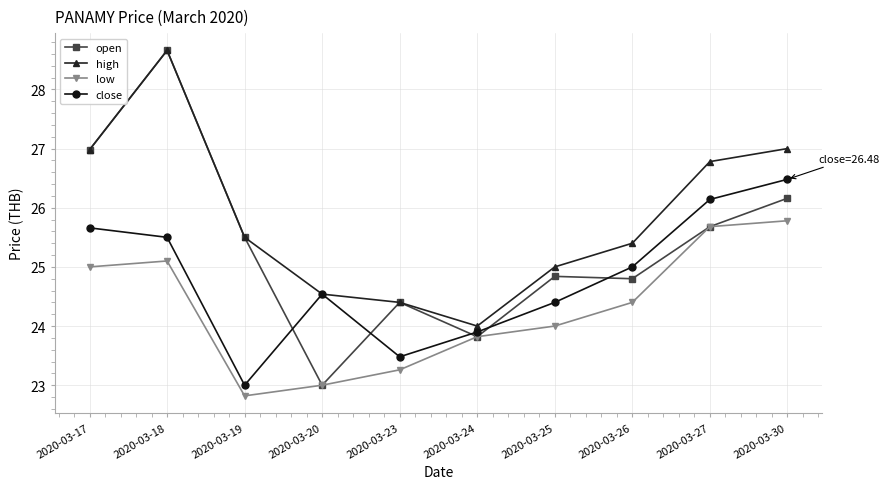

Which series has the largest range (max minus min)?

open